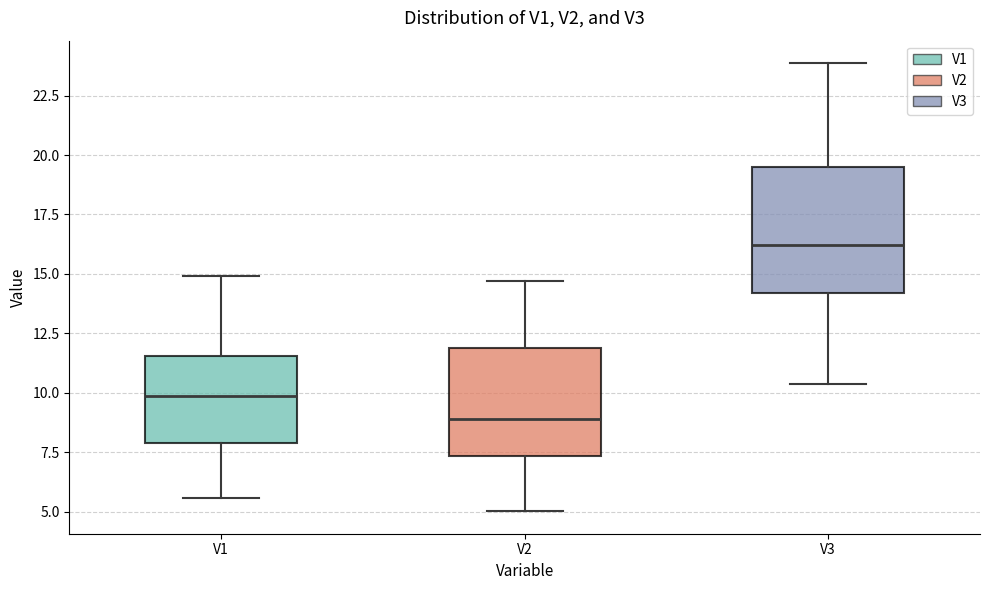

Reading left to right, transcribe this box plot: for each box, give where its median line is, the range the box spans, and where its two whiskers end, as read against the y-axis. The values are not printed on the chart, so give them approximately, as read against the axis.

V1: median 10.0, box 8.0 to 11.5, whiskers 5.5 to 15.0
V2: median 9.0, box 7.5 to 12.0, whiskers 5.0 to 14.5
V3: median 16.0, box 14.0 to 19.5, whiskers 10.5 to 24.0